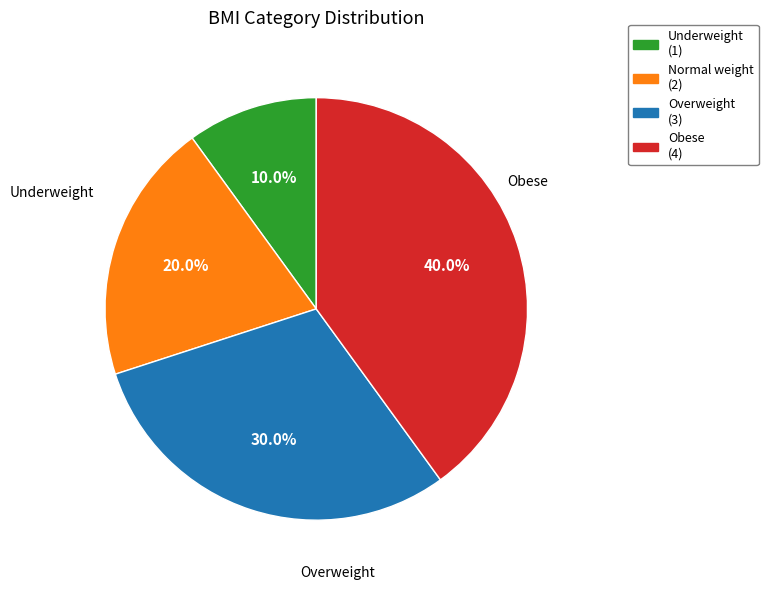

Approximately how many times larger is the value at Obese compared to Overweight?

1.3